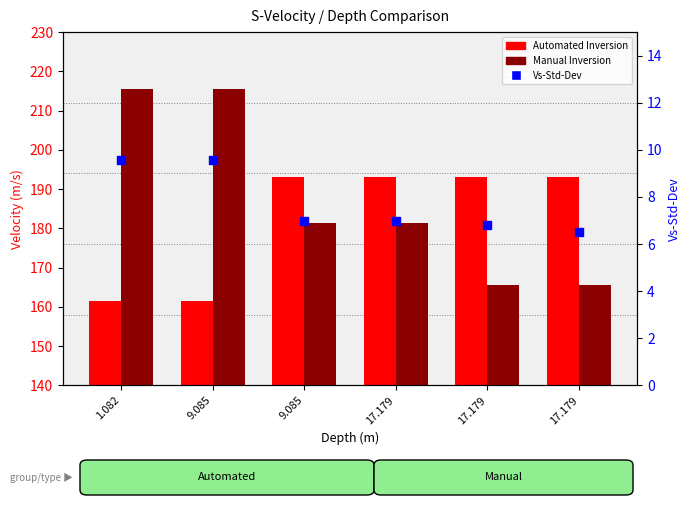

Which series has the largest total across all categories?

Manual Inversion